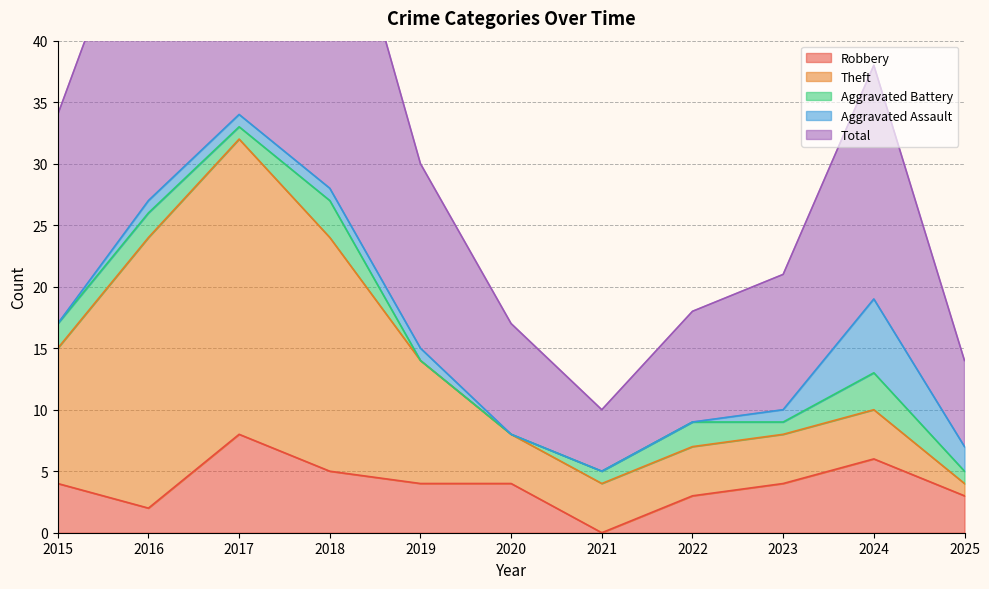

The Aggravated Assault series shows -3 at 2015. True or false?

False